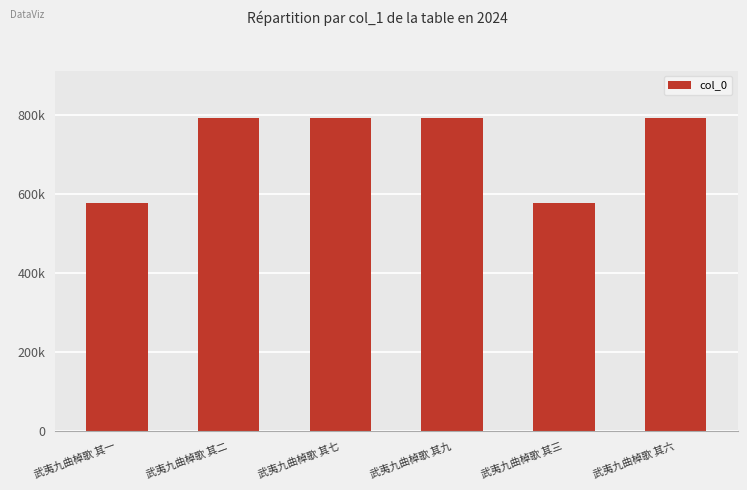

The value at 武夷九曲棹歌 其一 is 858097. True or false?

False